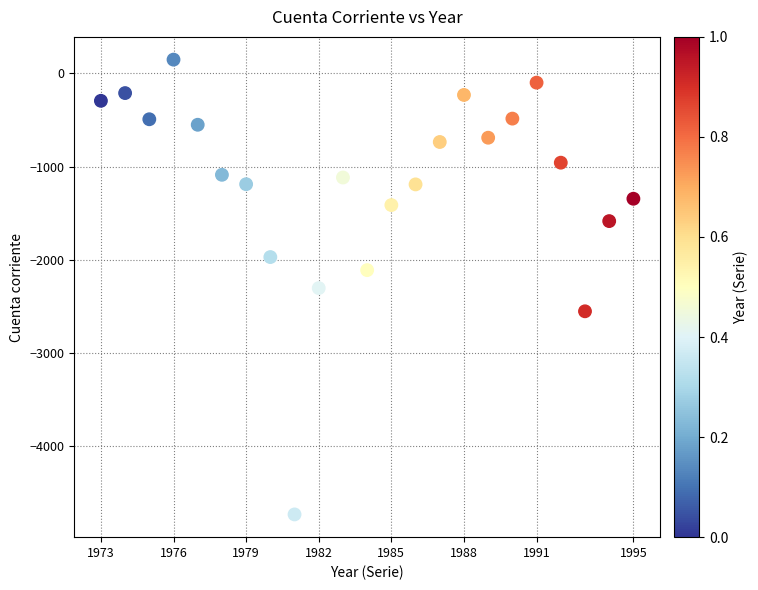

What is the range of Y values (max minus min)?

4881